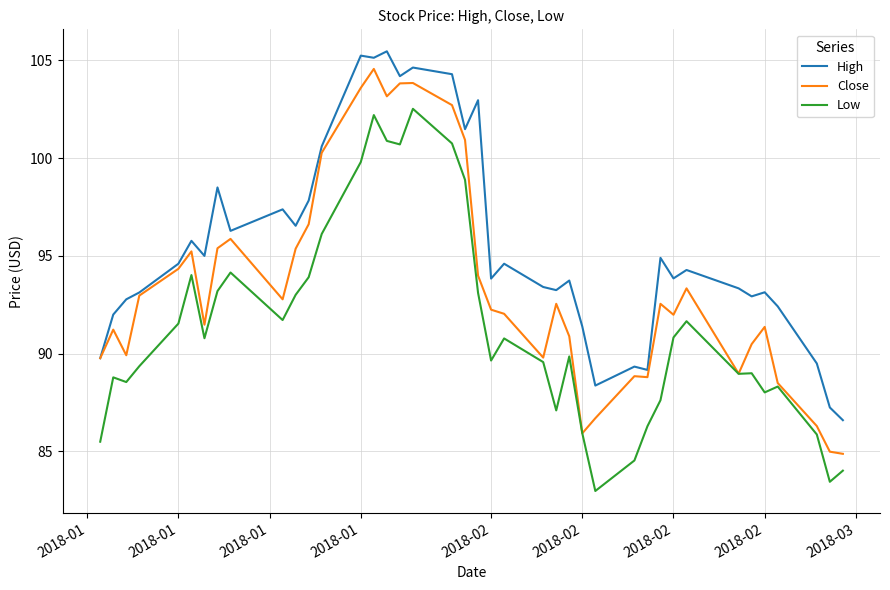

Rank the series by their maximum value, from lowest to highest.

Low, Close, High